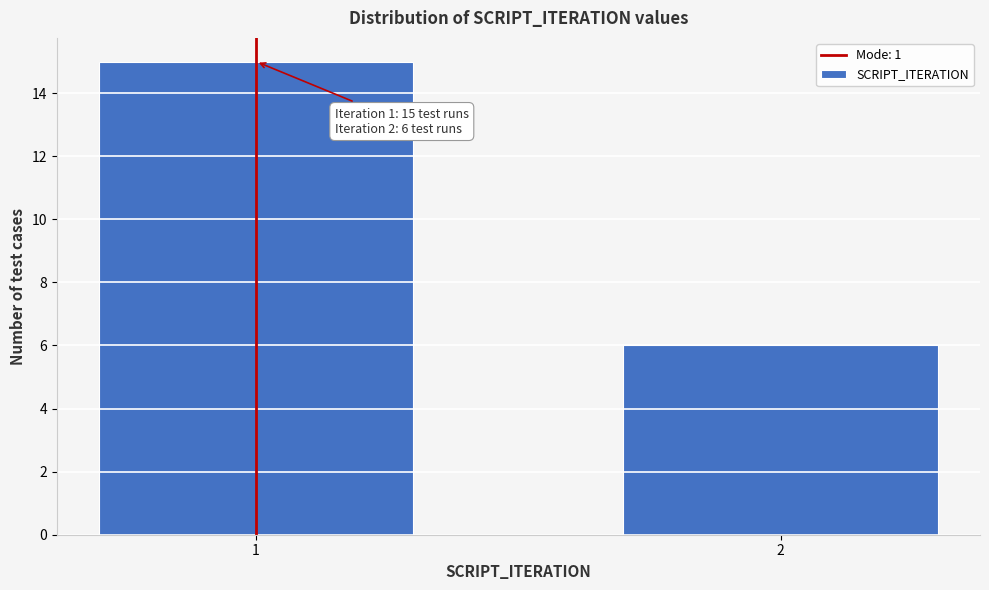

Reading right to left, transcribe all the data shown in this chart.

6	15